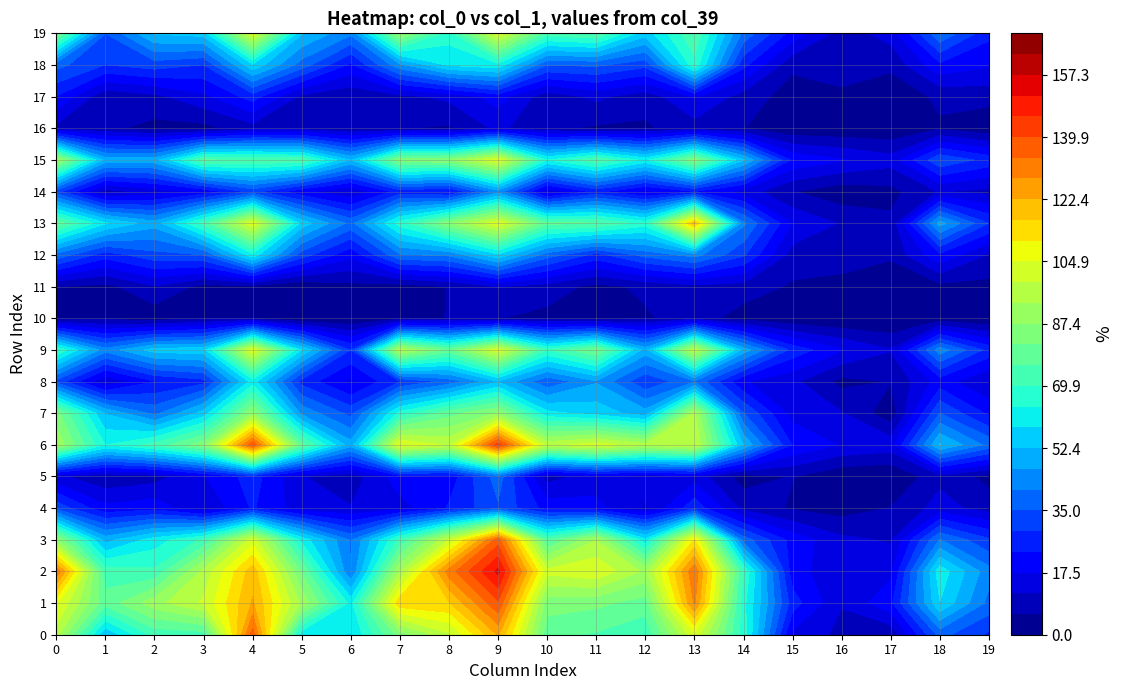

Reading left to right, transcribe all the data shown in this chart.

row0: 96	53	72	73	137	60	58	84	98	123	78	75	71	103	67	16	10	7	37	28
row1: 106	78	91	100	123	92	62	115	116	139	84	83	79	129	66	26	12	22	58	39
row2: 133	73	71	95	120	81	41	93	131	153	101	104	92	133	70	20	13	16	62	43
row3: 88	50	61	71	102	62	40	71	99	137	75	93	60	111	38	21	13	11	41	30
row4: 33	19	21	12	24	14	12	15	24	34	21	19	11	27	10	5	3	6	14	9
row5: 13	7	9	17	26	12	8	21	20	38	9	15	13	15	3	6	1	0	10	4
row6: 92	64	72	85	139	78	49	105	98	143	97	102	95	99	52	23	17	15	53	39
row7: 84	52	39	55	88	45	33	66	79	88	60	56	49	94	35	15	12	2	35	22
row8: 33	12	23	27	61	27	16	29	37	52	36	46	30	40	18	13	4	6	20	12
row9: 70	43	55	56	104	58	29	95	79	103	70	82	50	97	50	27	18	12	44	27
row10: 3	4	2	5	5	0	0	4	6	6	4	3	5	9	3	1	0	0	2	0
row11: 6	4	11	4	4	1	4	3	6	12	9	4	7	10	9	5	3	0	4	4
row12: 39	26	33	35	62	32	19	40	42	57	38	27	37	43	30	9	10	7	22	11
row13: 79	59	49	72	104	56	39	67	86	104	77	76	67	119	42	17	11	7	49	29
row14: 32	9	14	19	31	19	12	26	22	44	13	25	16	23	15	6	2	4	12	10
row15: 92	50	50	76	75	74	52	85	86	104	64	75	62	85	53	22	18	14	34	27
row16: 10	7	4	4	9	9	6	6	5	13	7	5	5	9	6	1	1	1	5	1
row17: 23	7	10	16	26	10	7	10	13	20	8	13	8	18	9	3	4	2	7	8
row18: 37	29	32	29	57	38	22	45	59	62	35	36	31	68	25	7	10	7	22	18
row19: 84	35	53	55	103	53	42	89	67	103	73	76	55	75	39	21	9	14	40	25